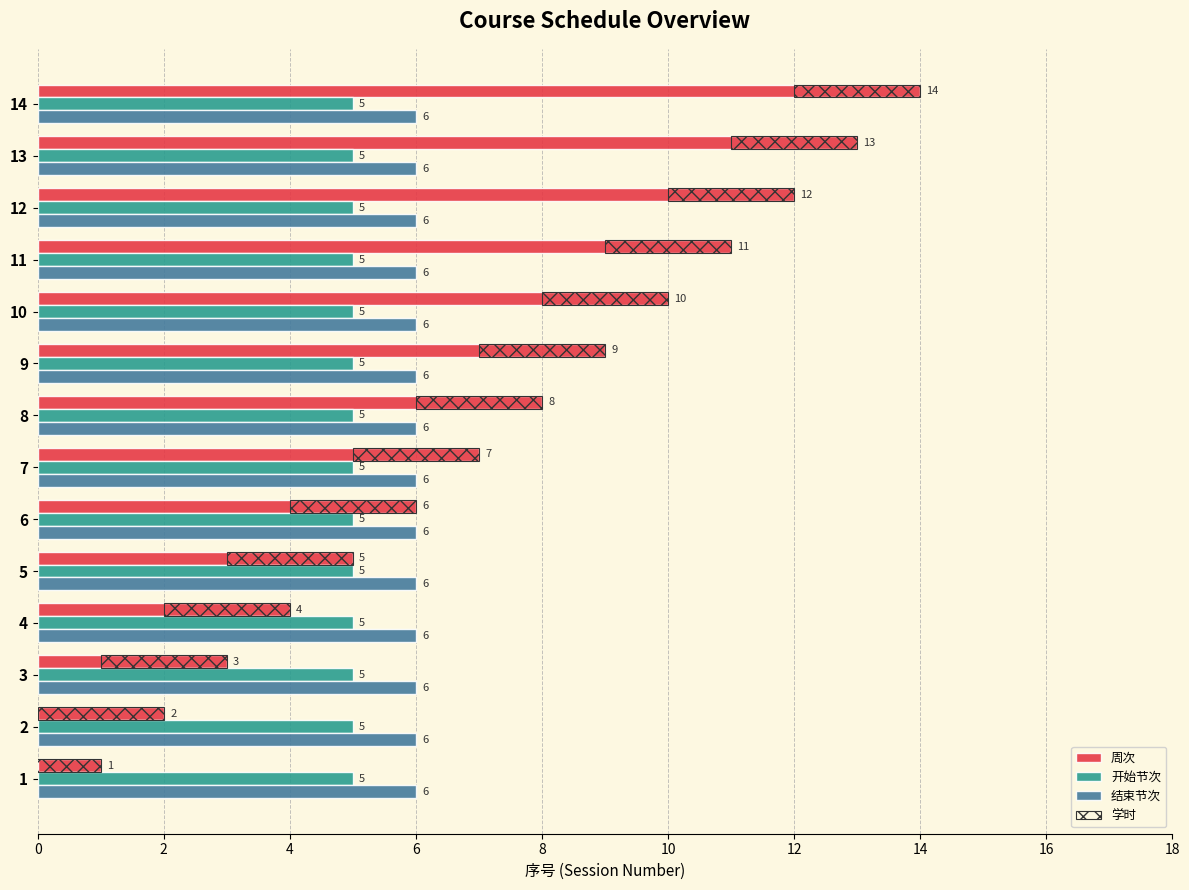

Reading right to left, list all the values displayed in this chart.

周次: 14.0	13.0	12.0	11.0	10.0	9.0	8.0	7.0	6.0	5.0	4.0	3.0	2.0	1.0
开始节次: 0.2	0.2	0.2	0.2	0.2	0.2	0.2	0.2	0.2	0.2	0.2	0.2	0.2	0.2
结束节次: 0.2	0.2	0.2	0.2	0.2	0.2	0.2	0.2	0.2	0.2	0.2	0.2	0.2	0.2
学时: 0.2	0.2	0.2	0.2	0.2	0.2	0.2	0.2	0.2	0.2	0.2	0.2	0.2	0.2